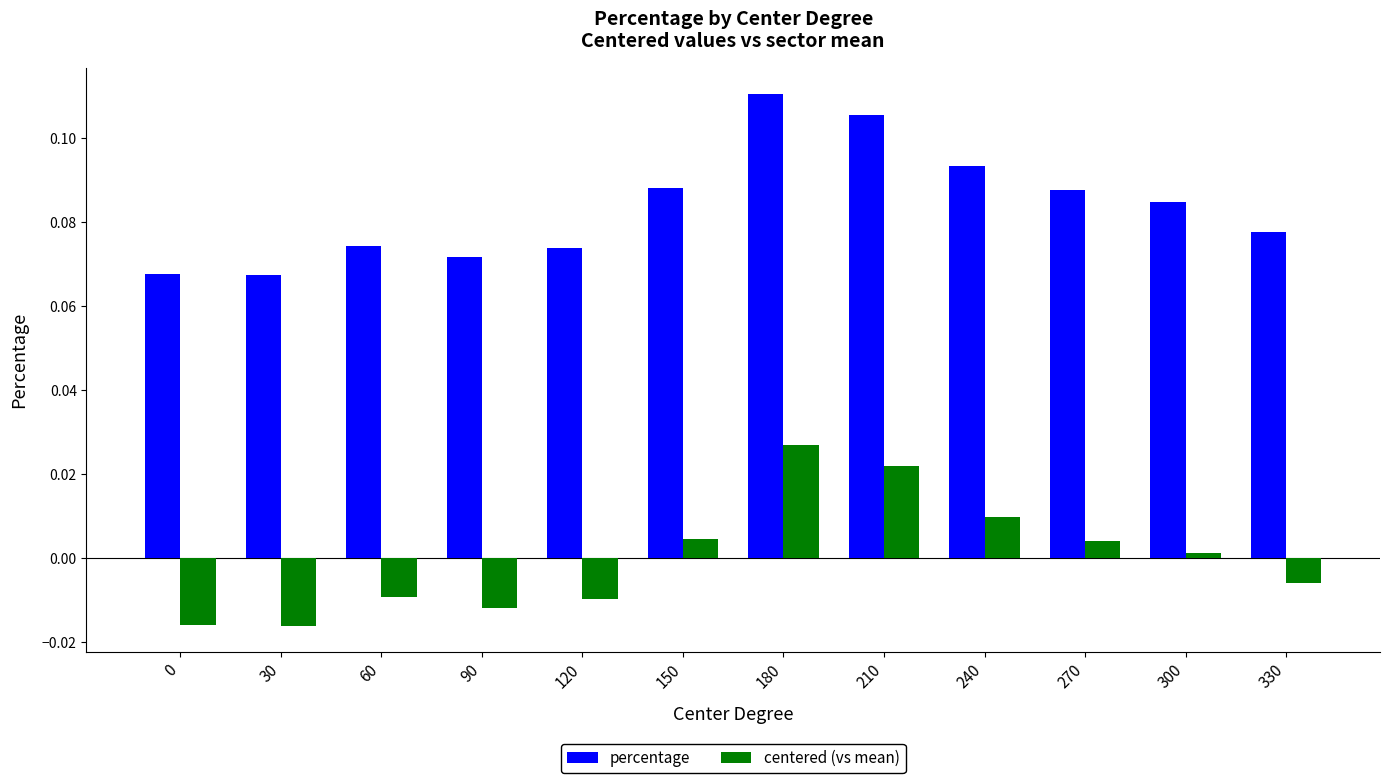

Which label corresponds to the largest value in the chart?

180